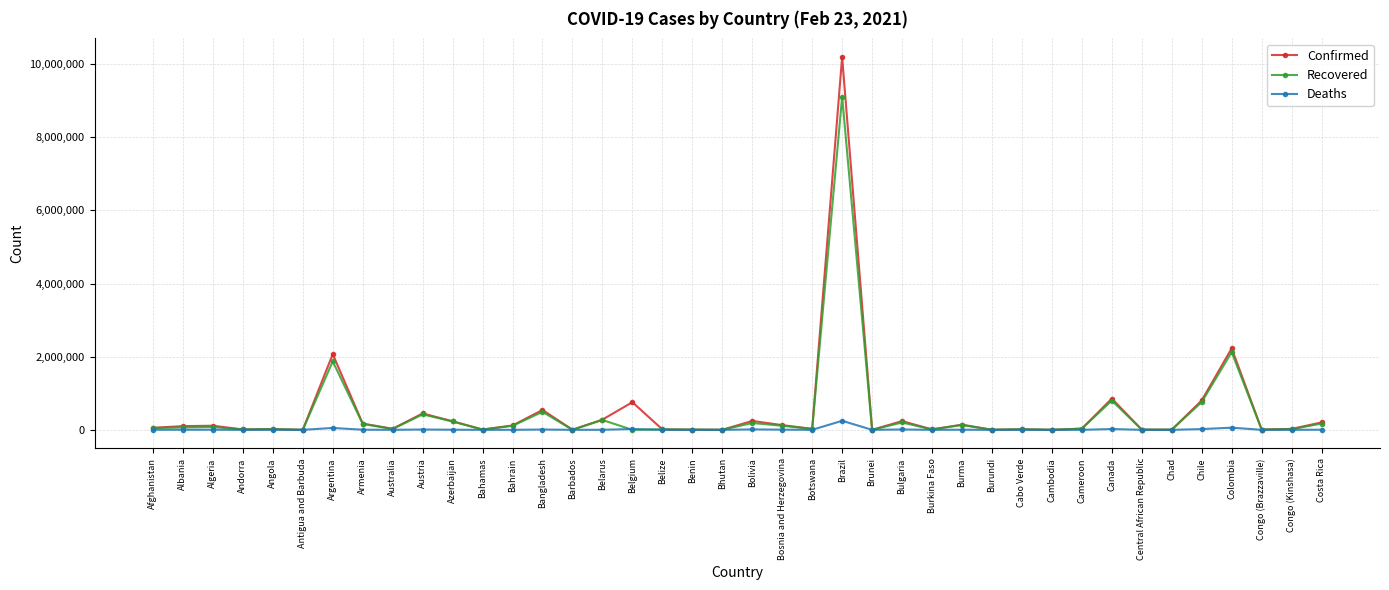

Which series has the widest spread of values?

Confirmed